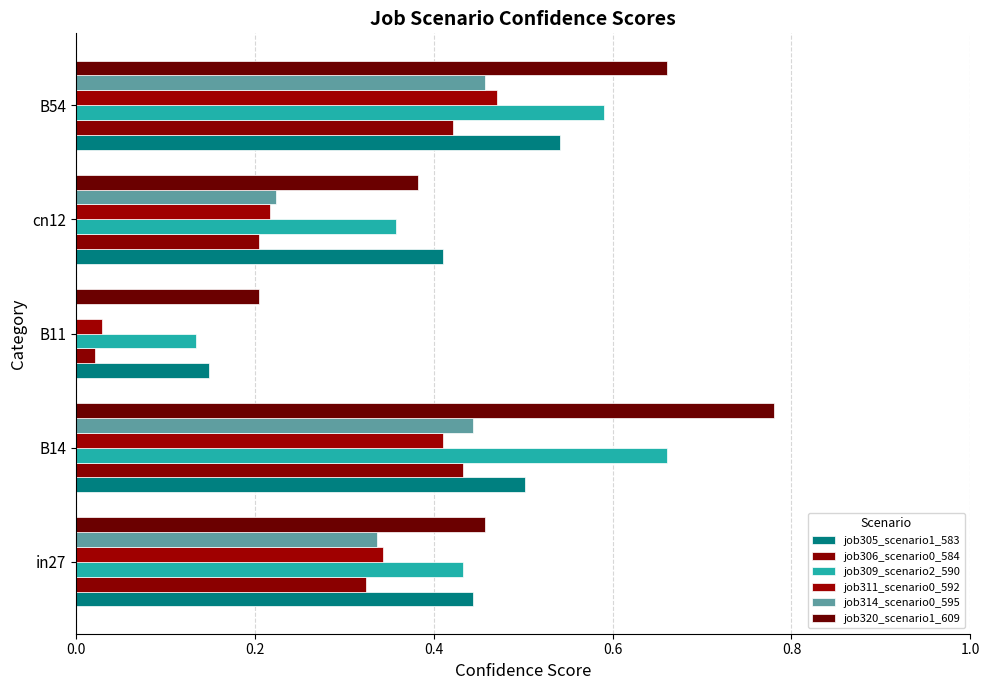

How many distinct data groups are displayed?

6